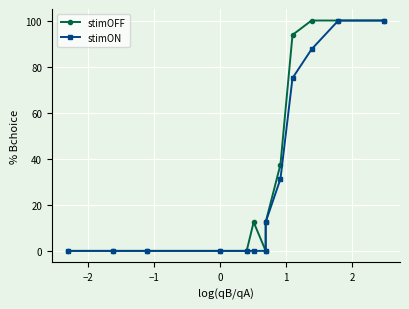

Which series has the largest total across all categories?

stimOFF